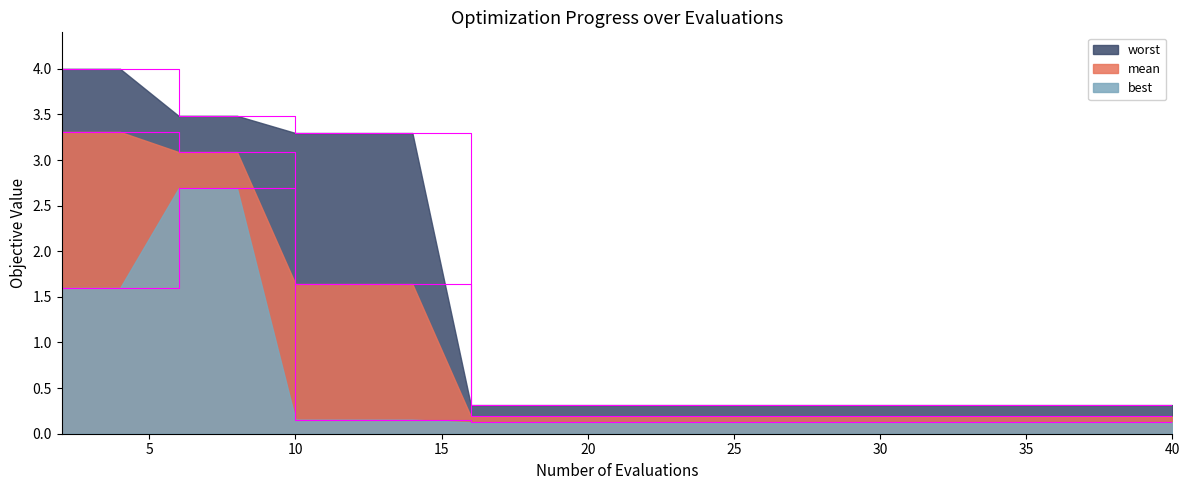

The mean series shows 0.2 at 24. True or false?

True